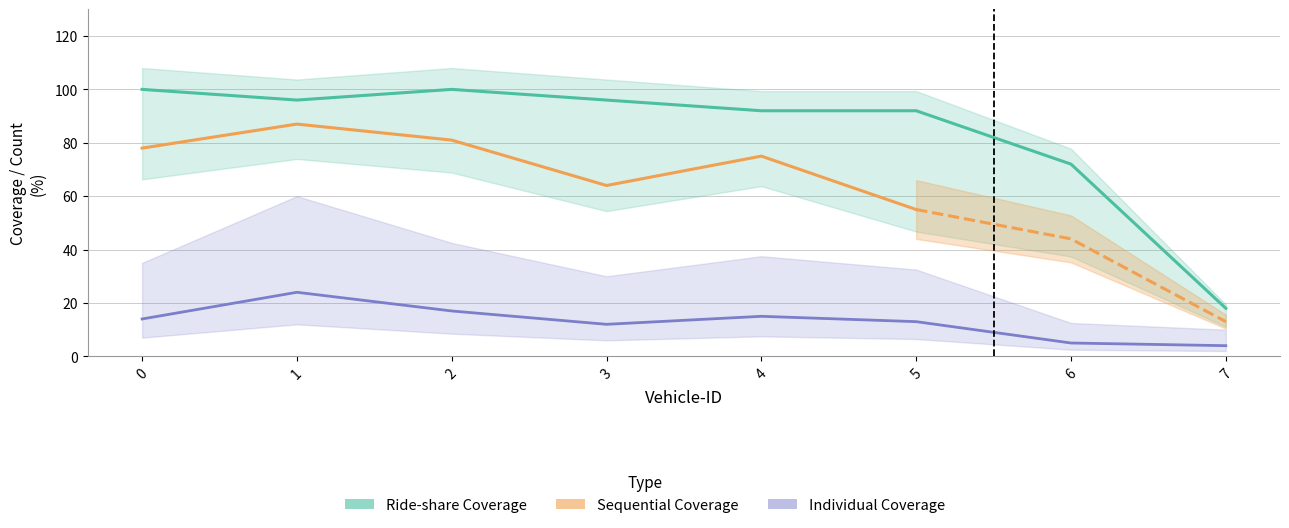

What is the difference between the second highest and minimum values in the Individual Coverage series?

13